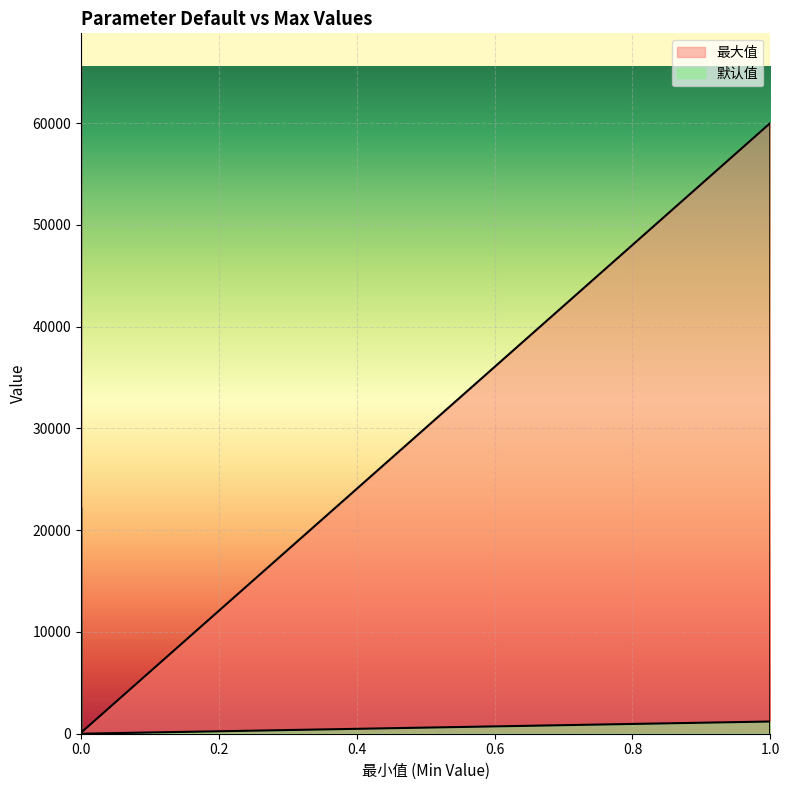

Reading right to left, transcribe all the data shown in this chart.

默认值: 20=30	0=0	0=0	0=0	0=0	0=0	1=0	1=1200	0=0	0=0	0=0	0=10	1=0	0=0	0=10	0=0	0=0	0=0	0=0	0=1
最大值: 20=100	0=11111	0=11111	0=22222	0=22222	0=11	1=99	1=1	0=100	0=65535	0=65535	0=65535	1=60000	0=1	0=444	0=2	0=3	0=2	0=3	0=9999